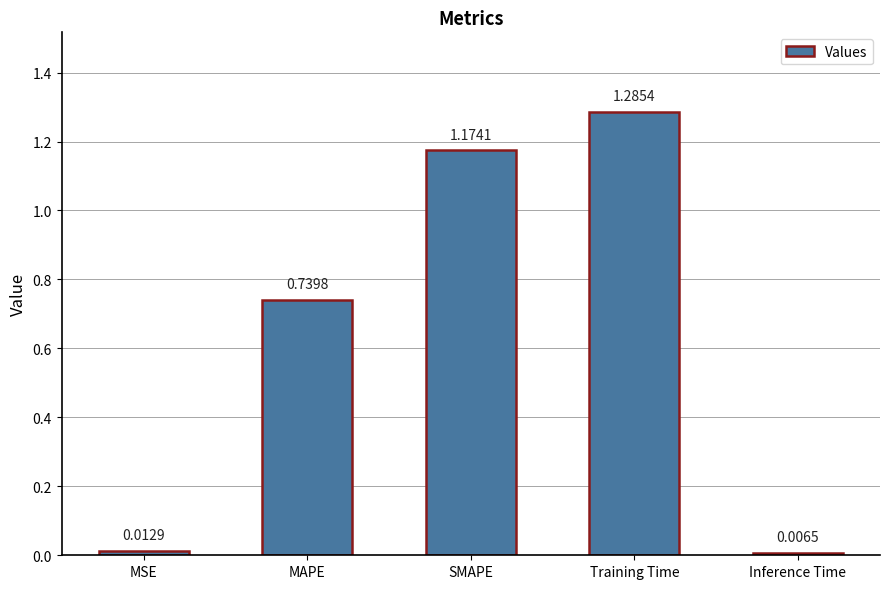

Does the chart contain any negative values?

No